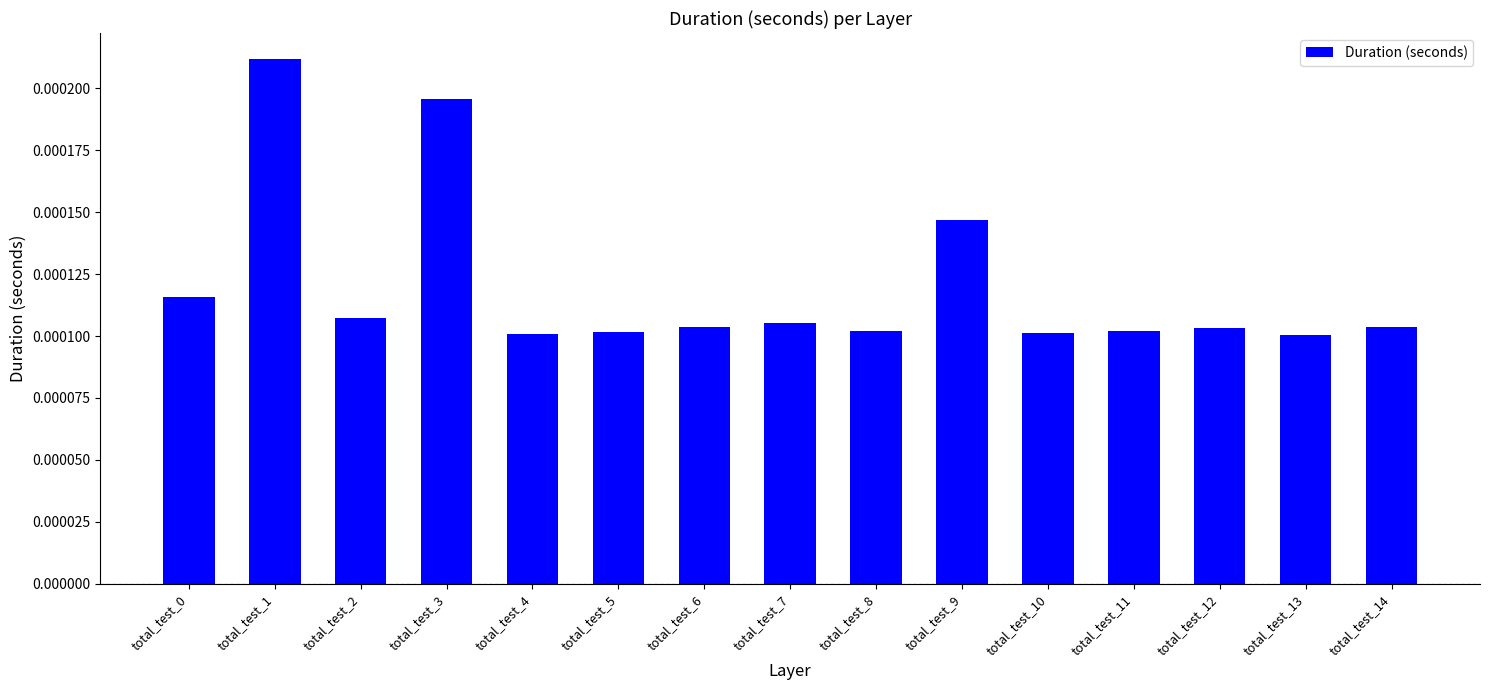

How many values are between 0 and 1?

15